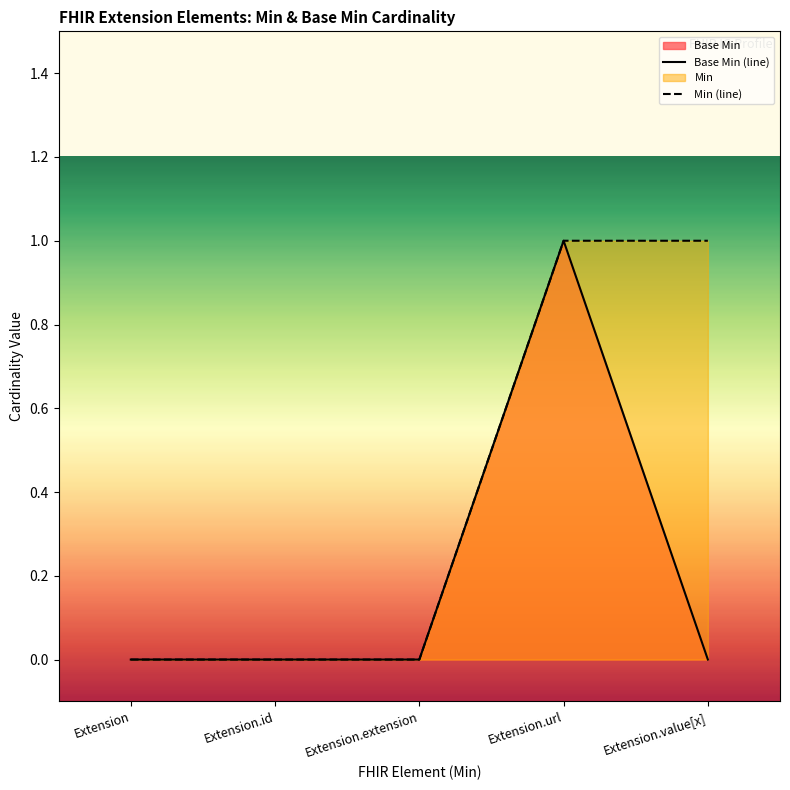

Between Extension and Extension.value[x], which series saw the biggest shift?

Min (line)